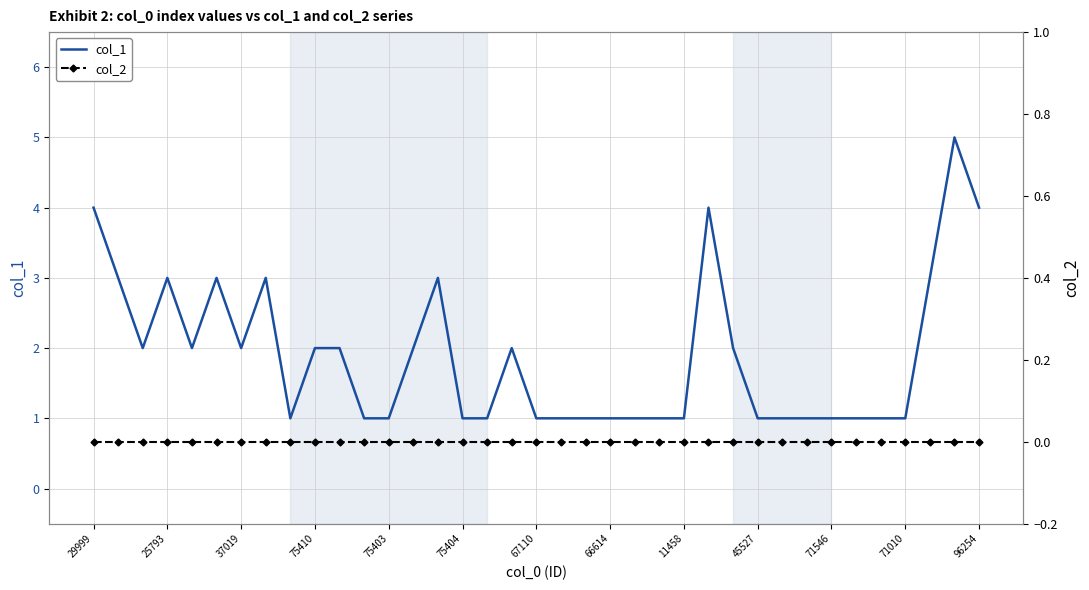

At how many categories does at least one series exceed 3?

4